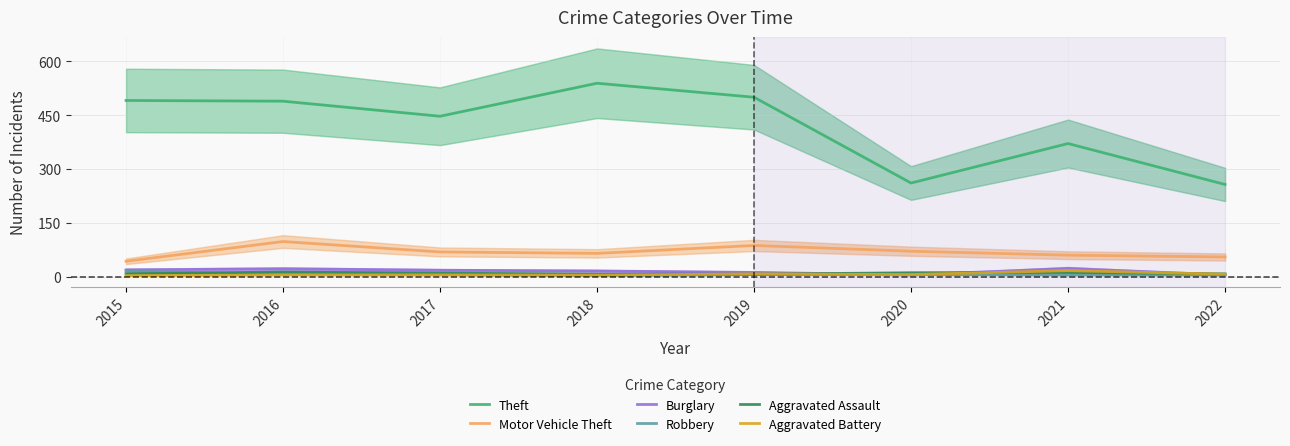

True or false: Burglary has more than 0 points higher than both neighbors.

True